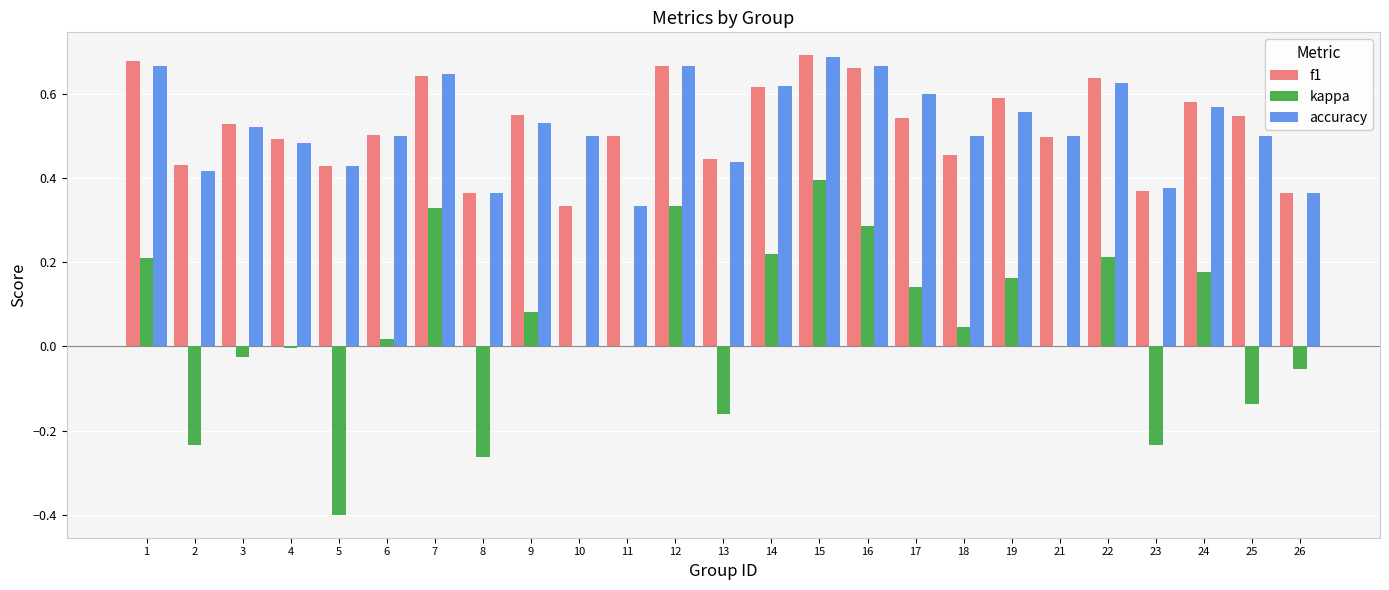

At which category does the chart reach its peak across all series?

15